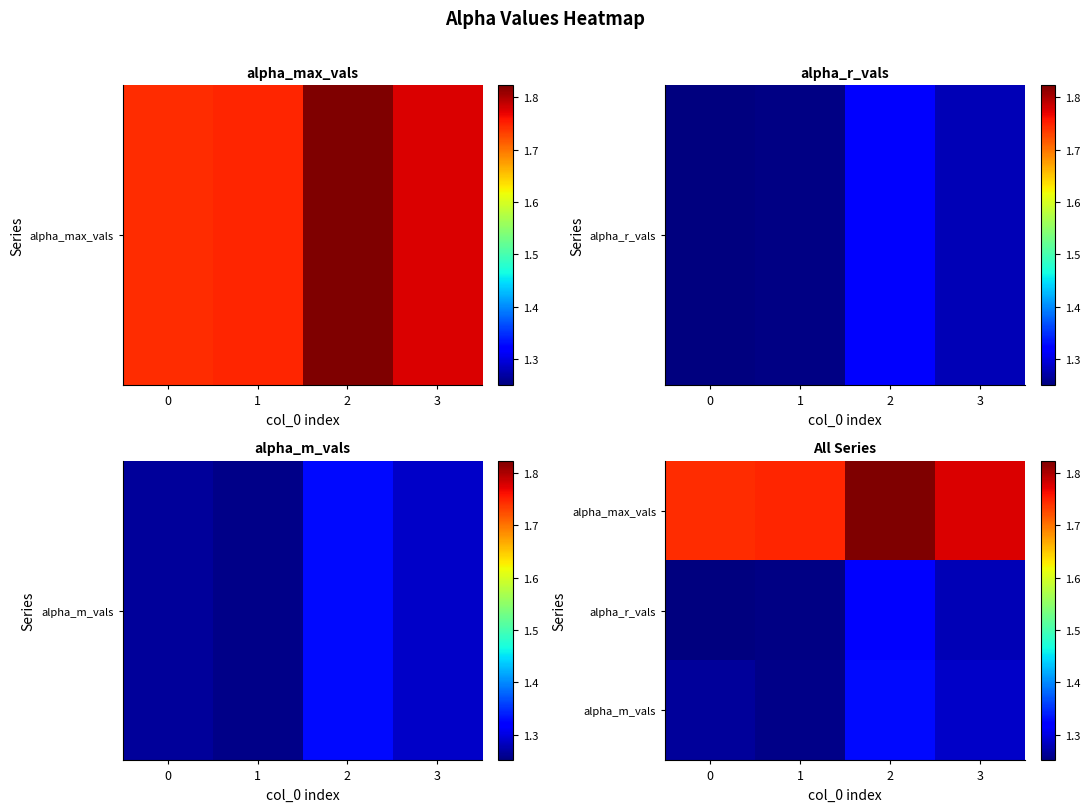

Reading left to right, what are all the values shown in this chart?

alpha_max_vals: 0=1.7	1=1.7	2=1.8	3=1.8
alpha_r_vals: 0=1.3	1=1.3	2=1.3	3=1.3
alpha_m_vals: 0=1.3	1=1.3	2=1.3	3=1.3